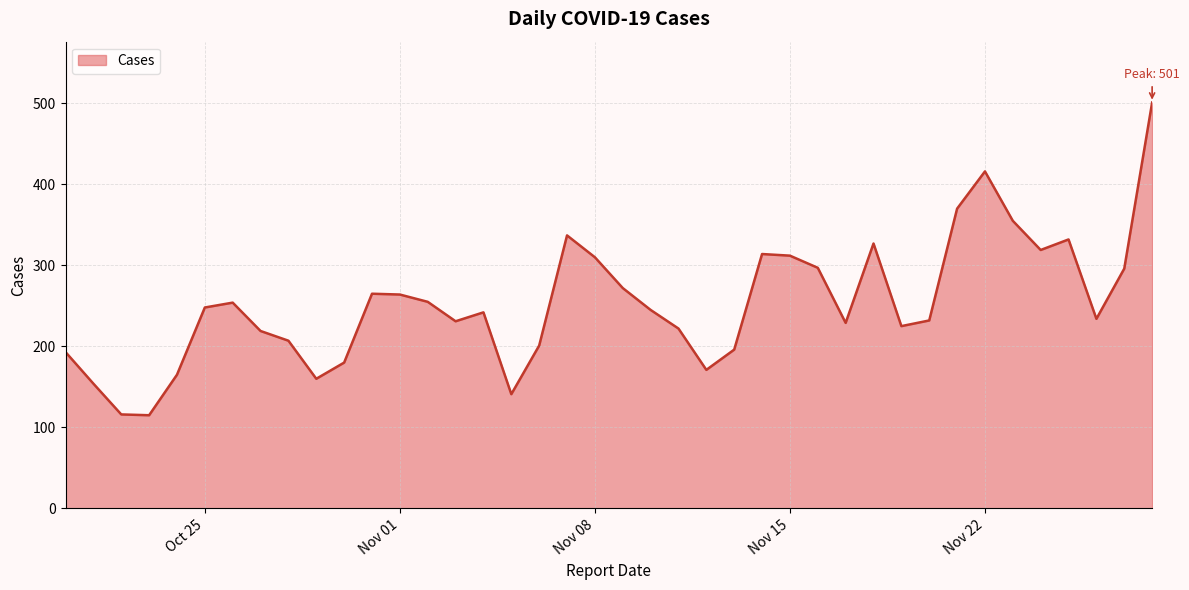

What is the greatest value displayed?

501